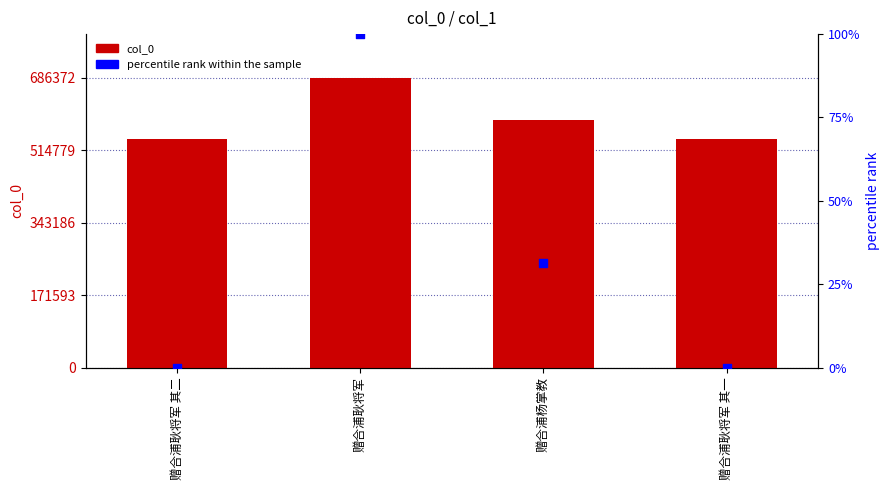

Which series has the largest total across all categories?

col_0